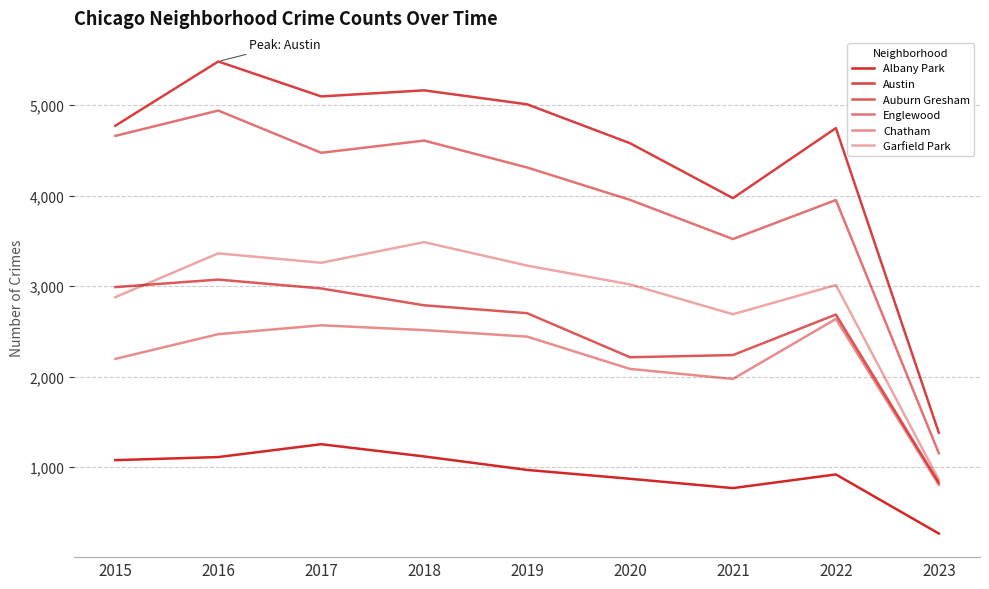

Reading left to right, transcribe all the data shown in this chart.

Albany Park: 2015=1076	2016=1110	2017=1252	2018=1117	2019=968	2020=870	2021=767	2022=918	2023=265
Austin: 2015=4771	2016=5481	2017=5095	2018=5162	2019=5008	2020=4578	2021=3971	2022=4745	2023=1378
Auburn Gresham: 2015=2988	2016=3071	2017=2973	2018=2787	2019=2700	2020=2213	2021=2237	2022=2685	2023=827
Englewood: 2015=4659	2016=4939	2017=4472	2018=4607	2019=4310	2020=3952	2021=3519	2022=3950	2023=1152
Chatham: 2015=2195	2016=2468	2017=2566	2018=2513	2019=2441	2020=2084	2021=1973	2022=2636	2023=803
Garfield Park: 2015=2877	2016=3361	2017=3257	2018=3485	2019=3226	2020=3018	2021=2688	2022=3011	2023=860